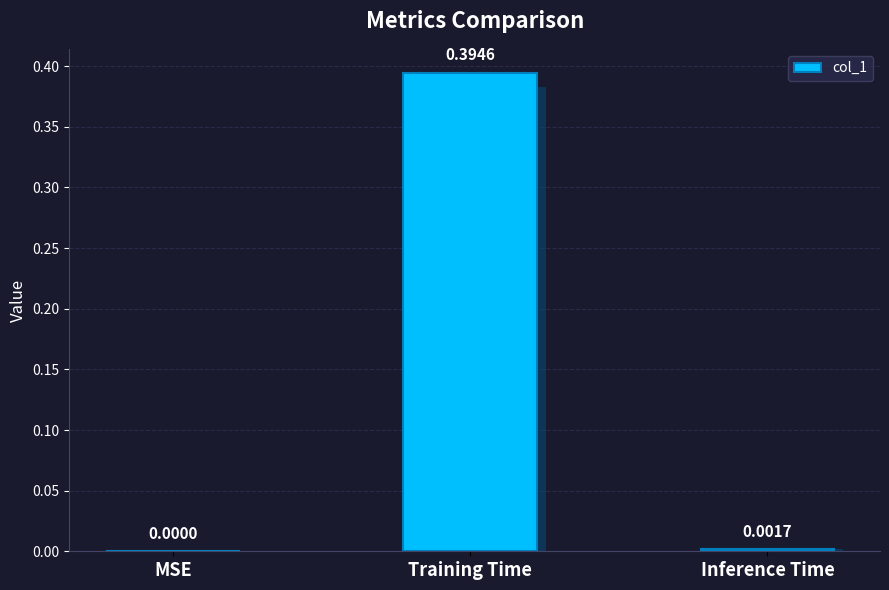

Reading right to left, extract all data points from this chart.

0.0	0.4	0.0